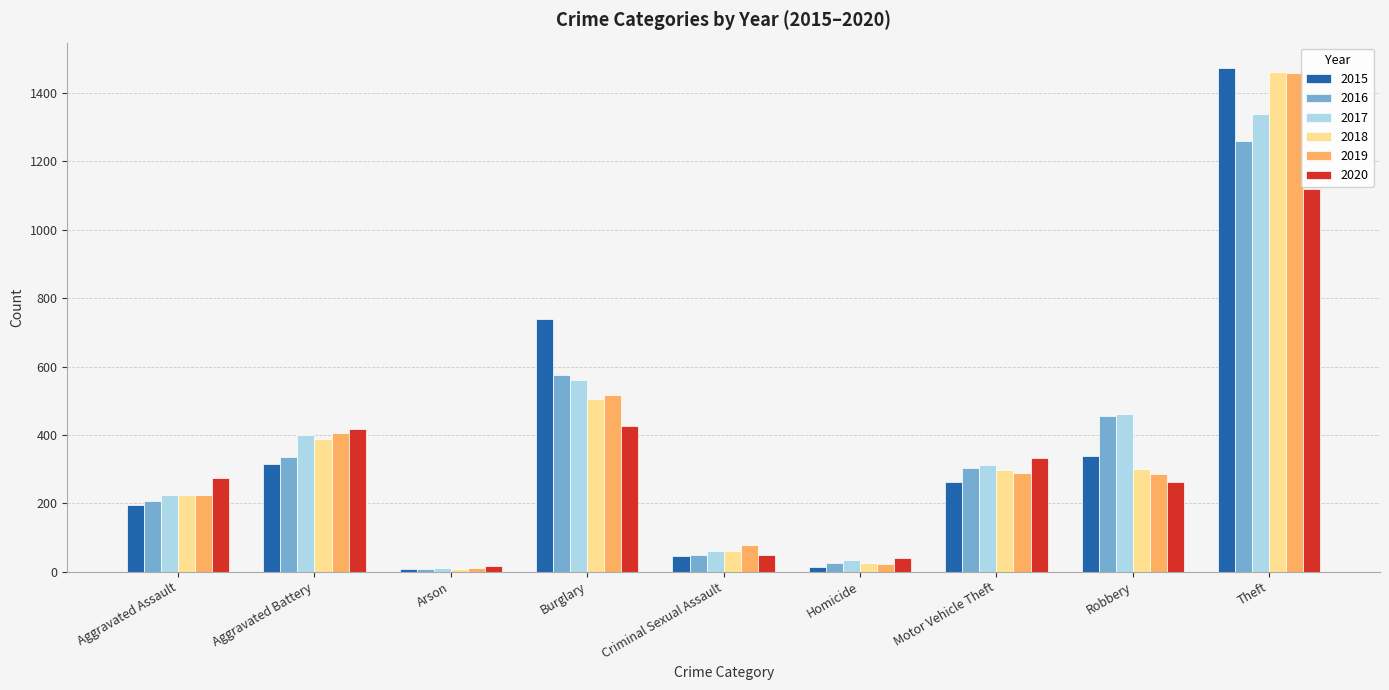

How many bars are there in total?

54